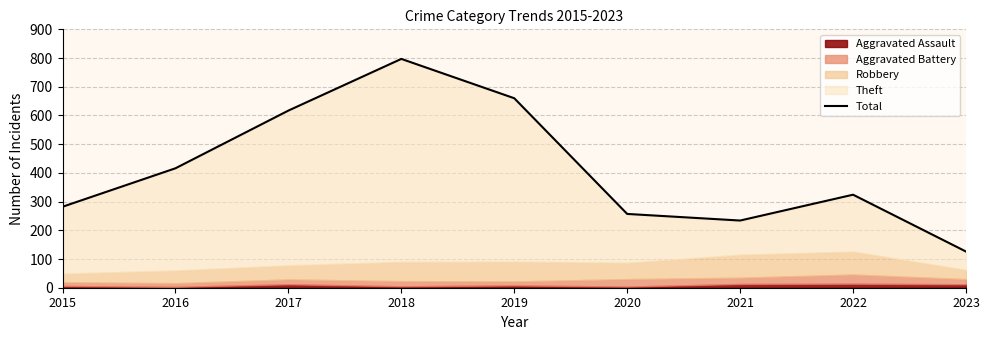

What is the ratio of the value at 2019 to the value at 2018?

0.8